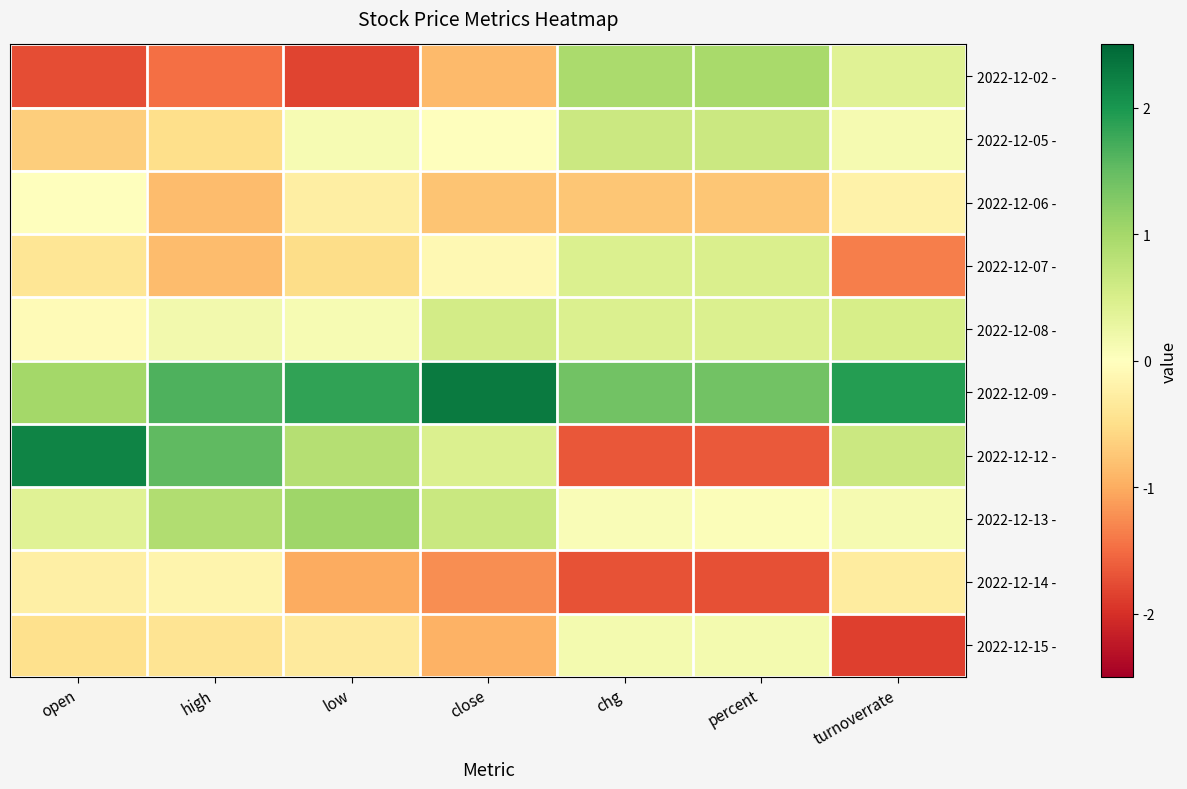

Which series has the widest spread of values?

2022-12-12 -